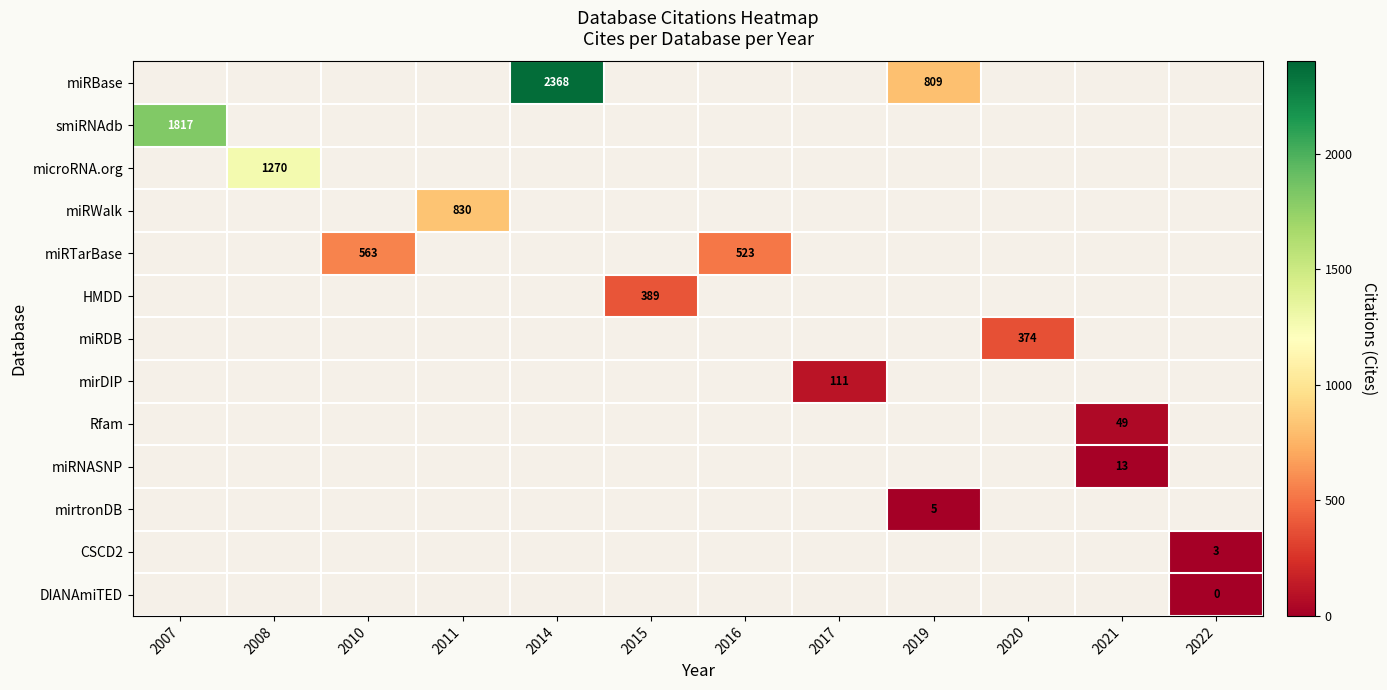

What is the maximum value shown in the chart?

2368.0